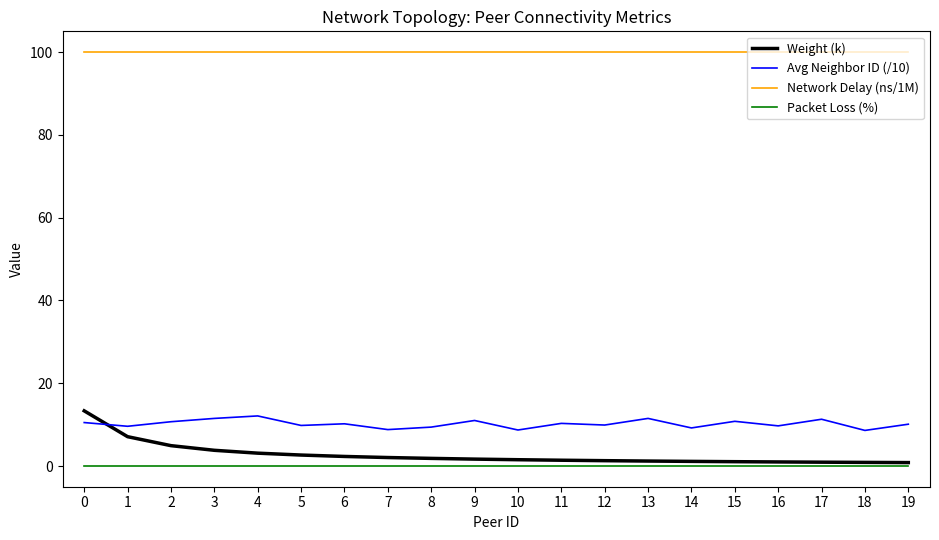

True or false: Packet Loss (%) and Avg Neighbor ID (/10) cross at least once.

False